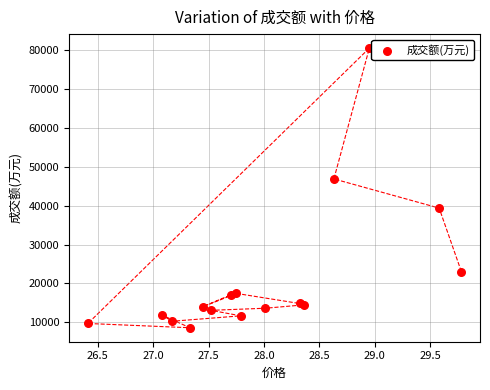

What is the range of Y values (max minus min)?

71856